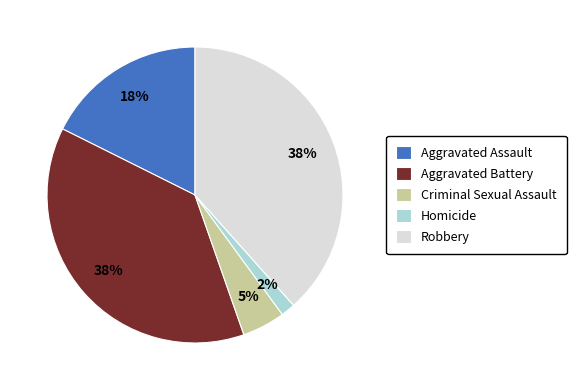

Which category has the smallest portion of the pie?

Homicide